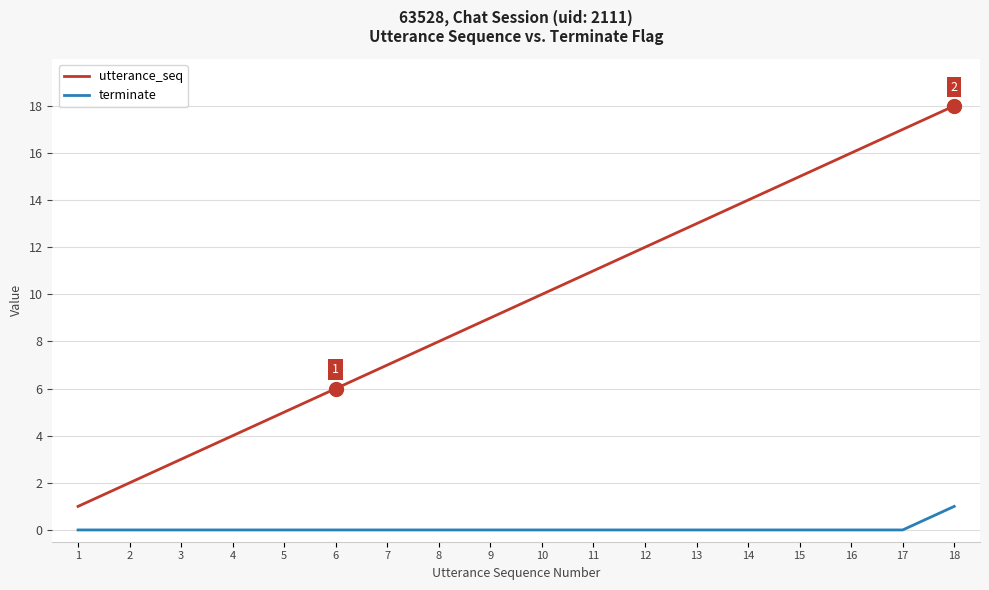

What is the highest value of the utterance_seq series?

18